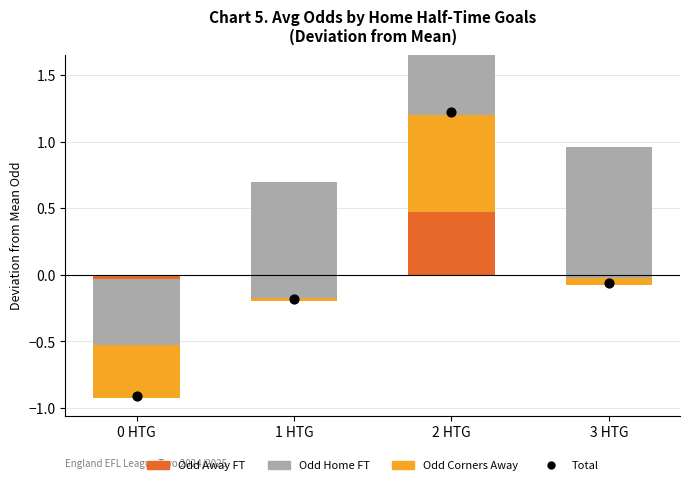

Which series has the largest Y range (max minus min)?

Total (avg dev)